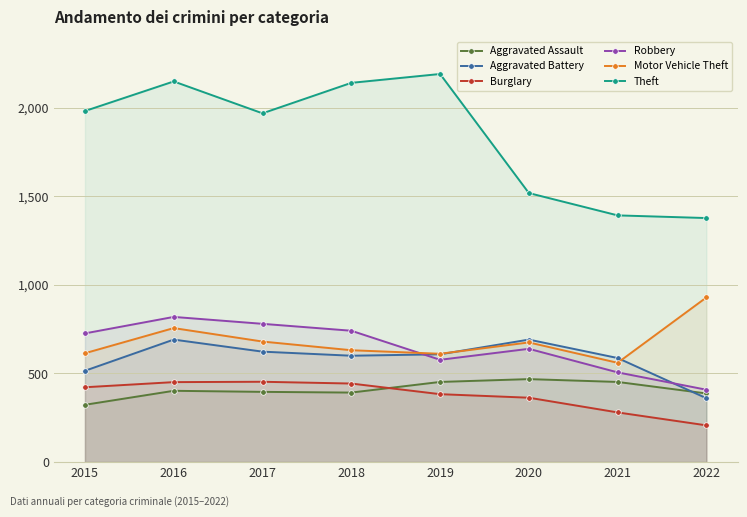

At which label does Burglary first exceed 422?

2016